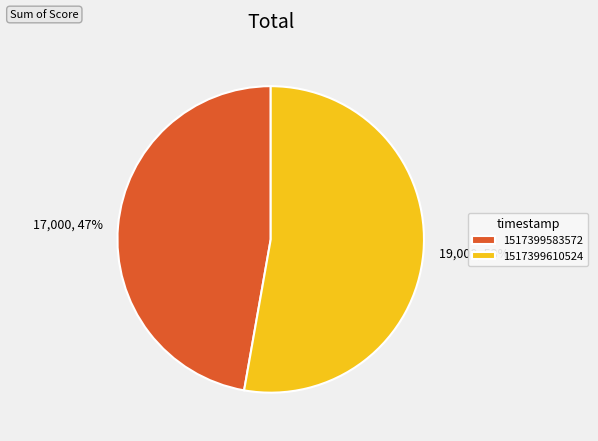

Which slice is the smallest?

1517399583572